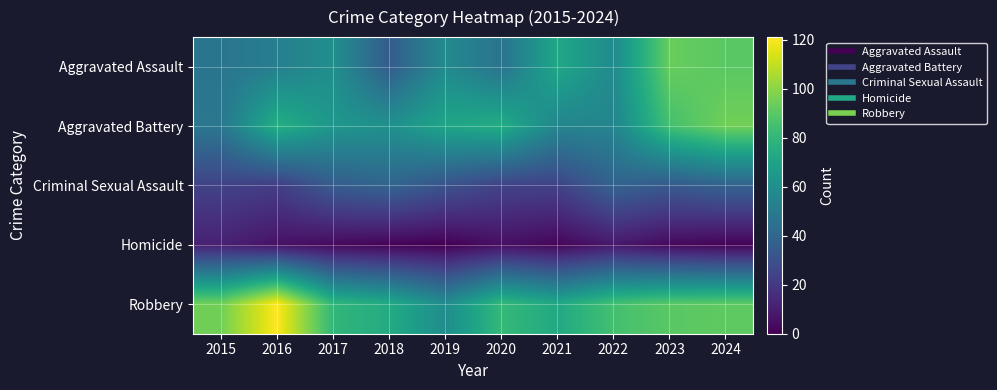

What is the difference between the highest and lowest values at 2019?

71